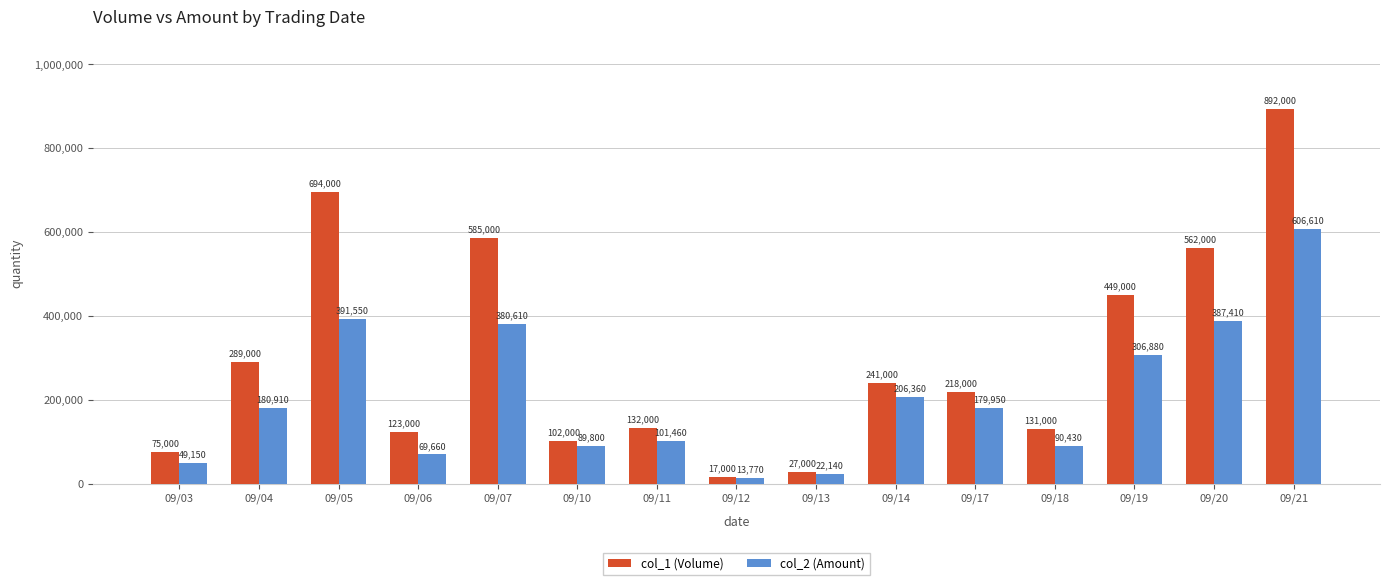

Are the bars horizontal?

No